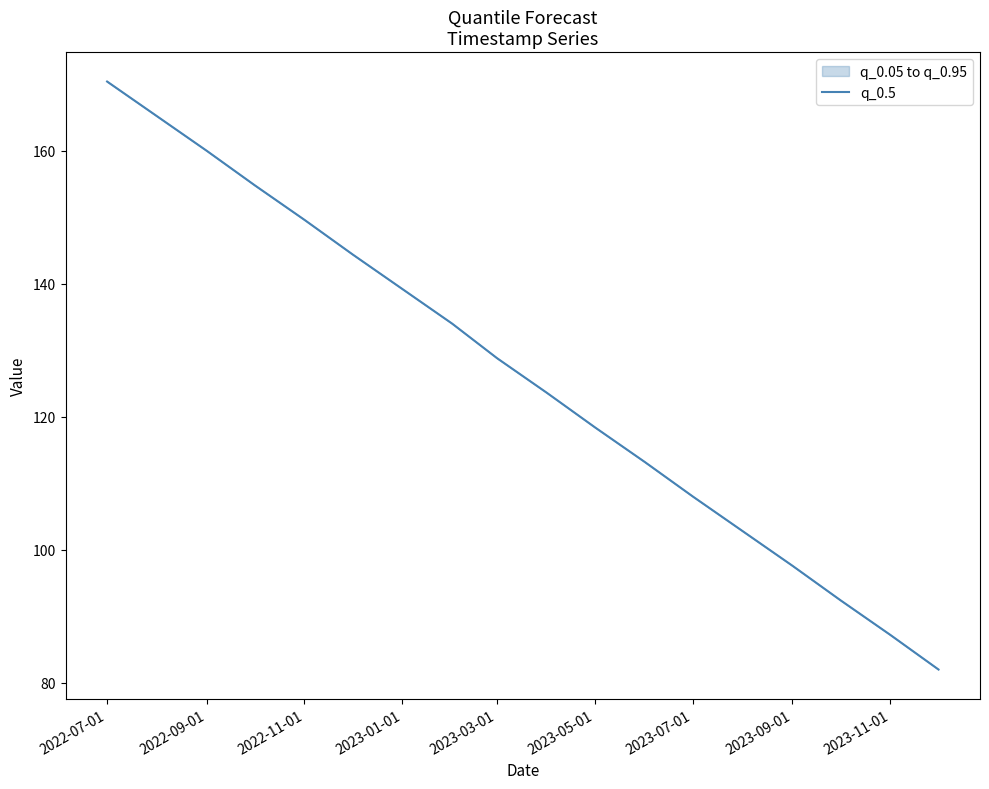

Is this an area chart (filled region under the line)?

No